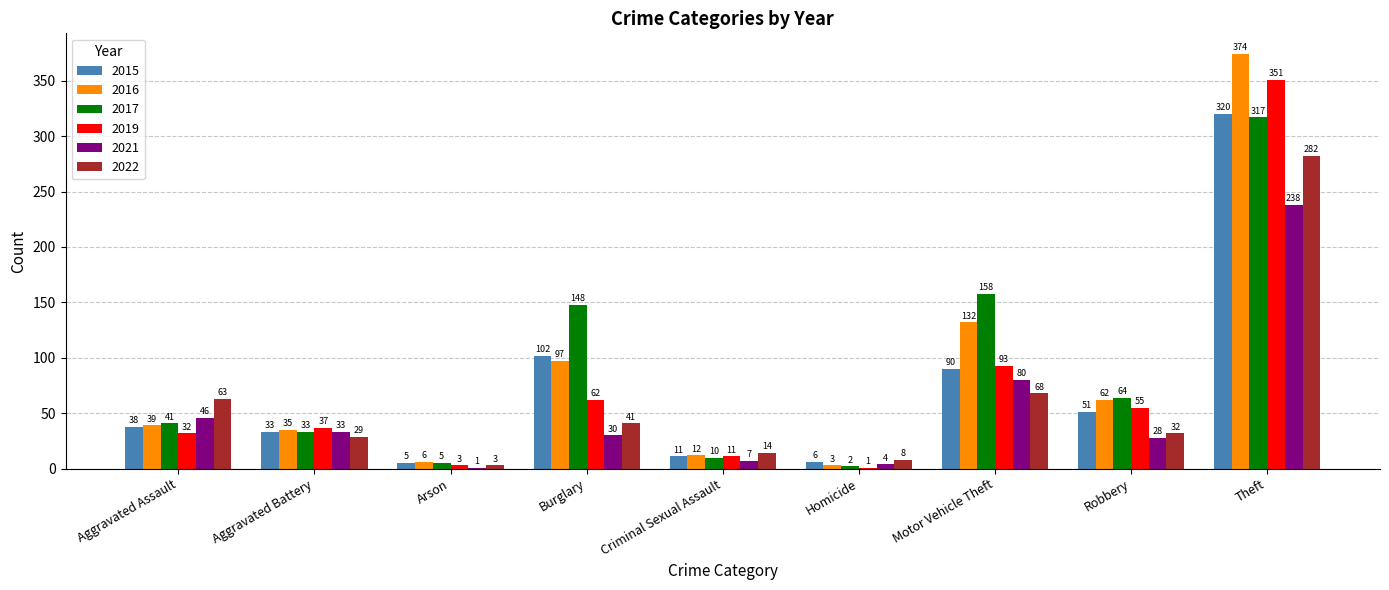

How many categories are shown in the chart?

9